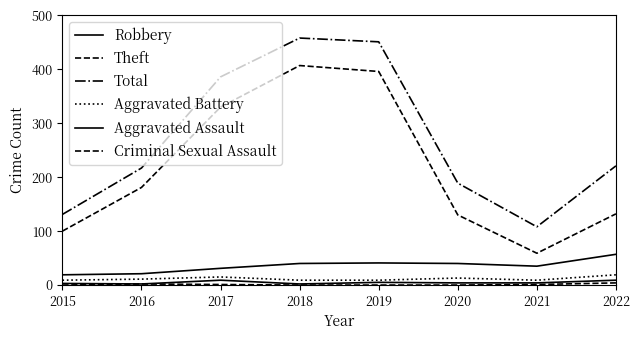

List the series in order of their peak value, lowest first.

Criminal Sexual Assault, Aggravated Assault, Aggravated Battery, Robbery, Theft, Total